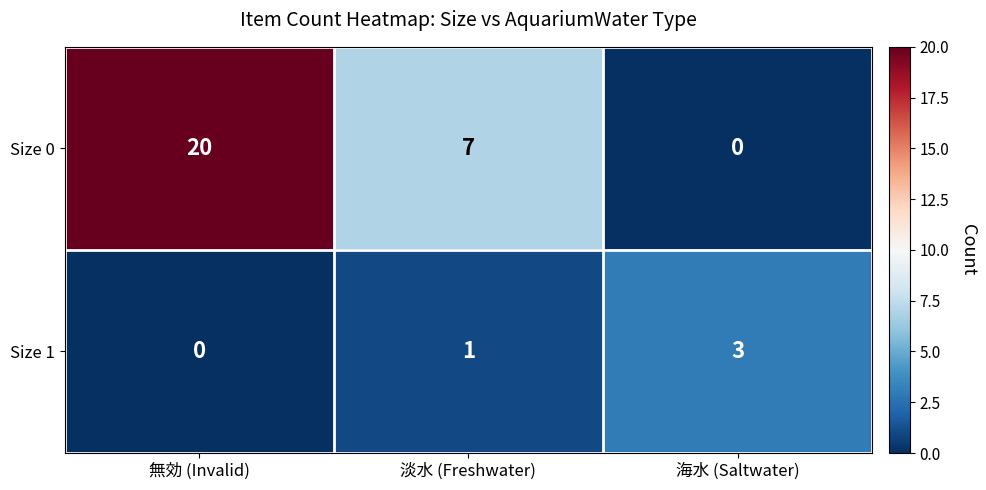

What is the total value across all series at 無効 (Invalid)?

20